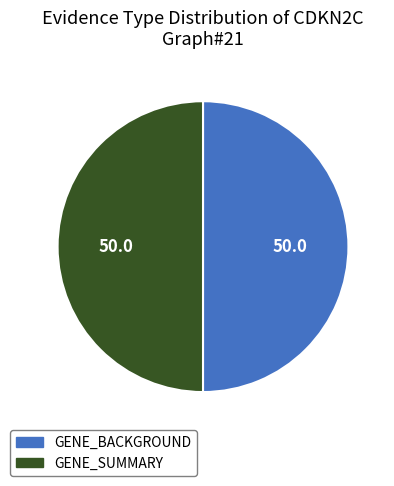

Do GENE_SUMMARY and GENE_BACKGROUND together represent more than half of the pie?

Yes